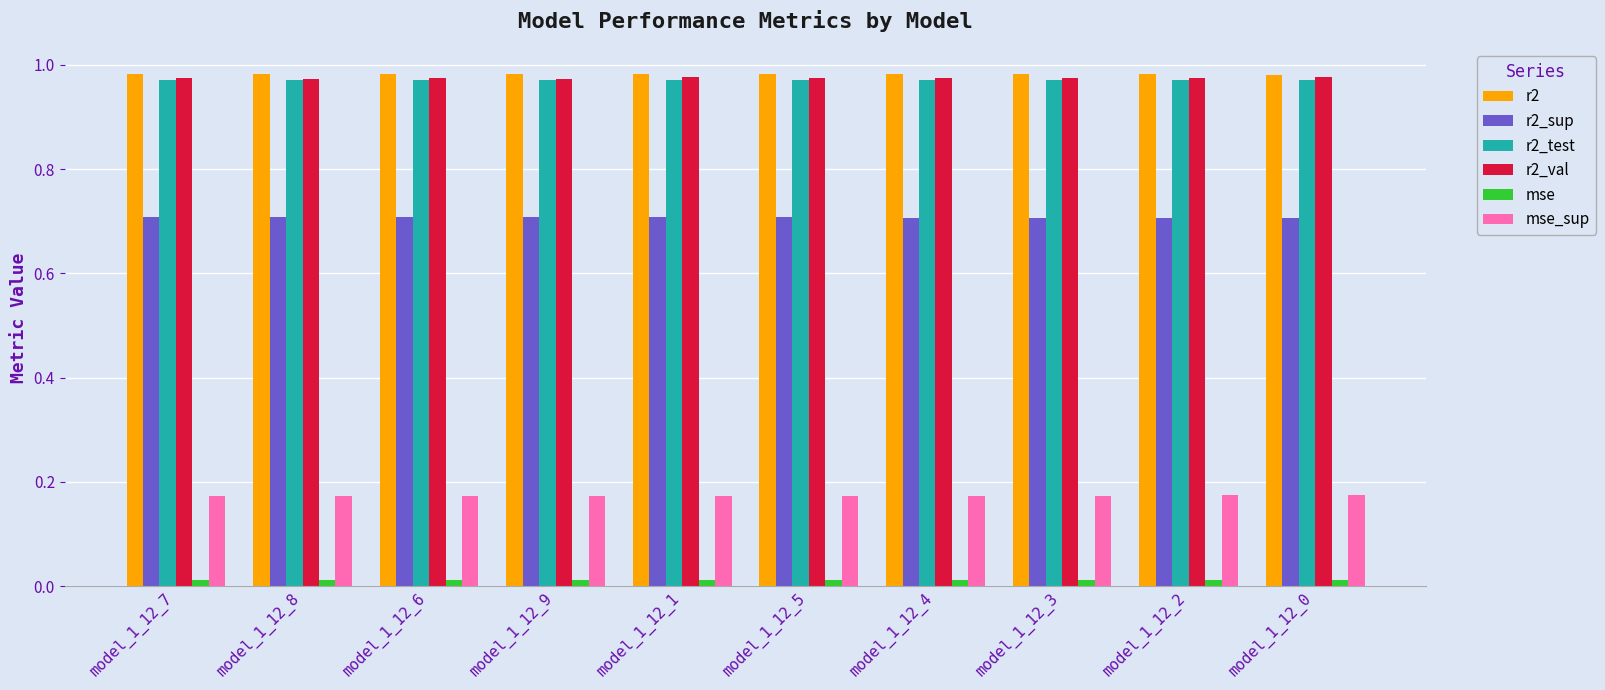

True or false: r2 has a value of 1.5 at model_1_12_3.

False